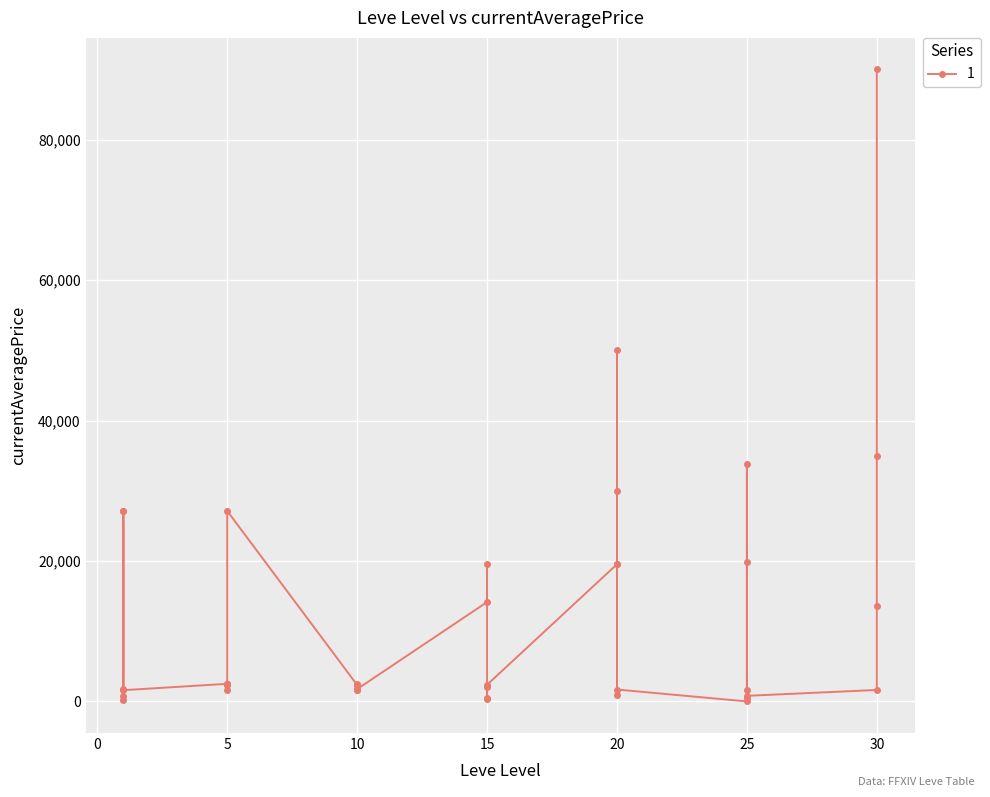

The chart shows a value of 2370.0 at 15. True or false?

True